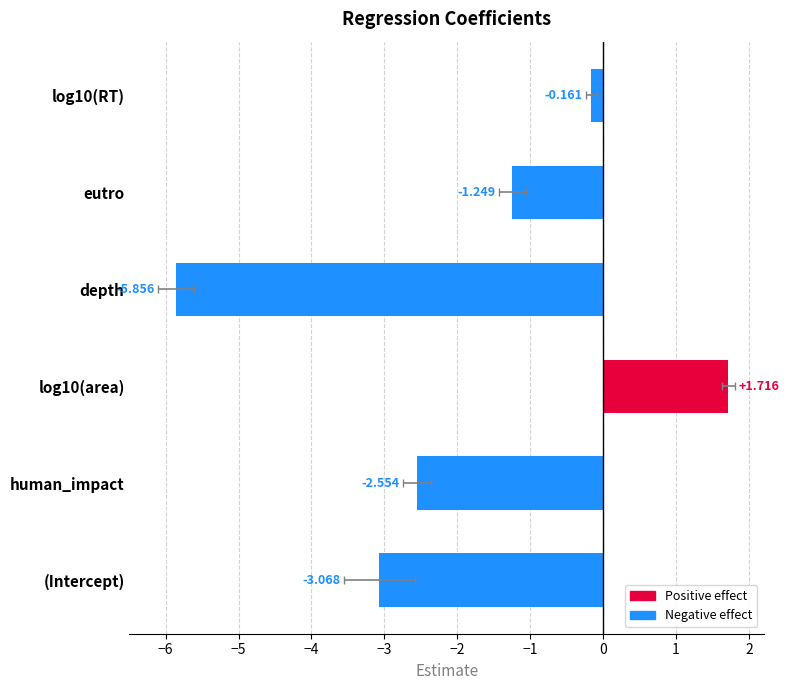

What is the label of the 6th bar from the left?

log10(RT)